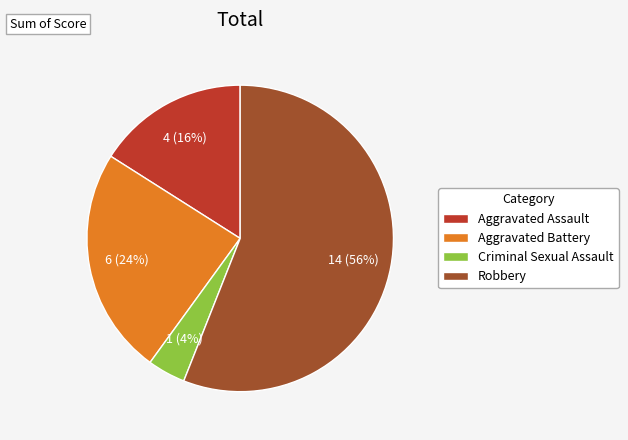

Does Criminal Sexual Assault account for over 50% of the chart?

No